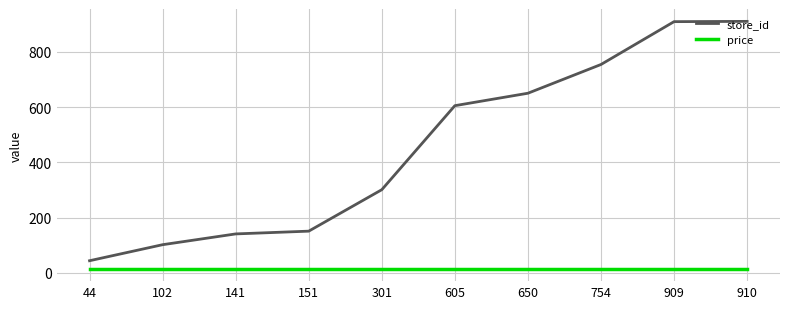

True or false: store_id and price intersect in this chart.

False